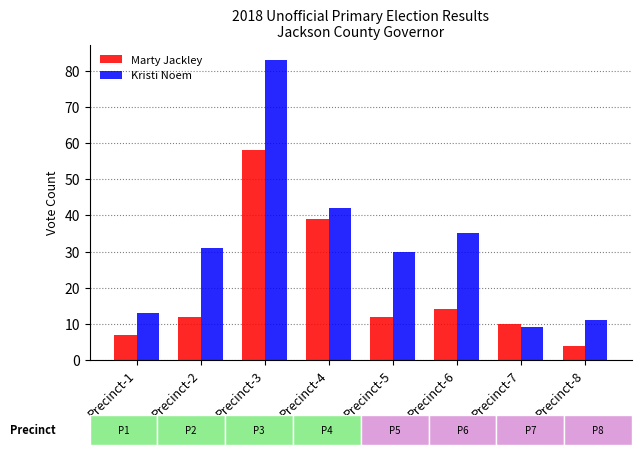

Reading left to right, list all the values displayed in this chart.

Marty Jackley: 7	12	58	39	12	14	10	4
Kristi Noem: 13	31	83	42	30	35	9	11